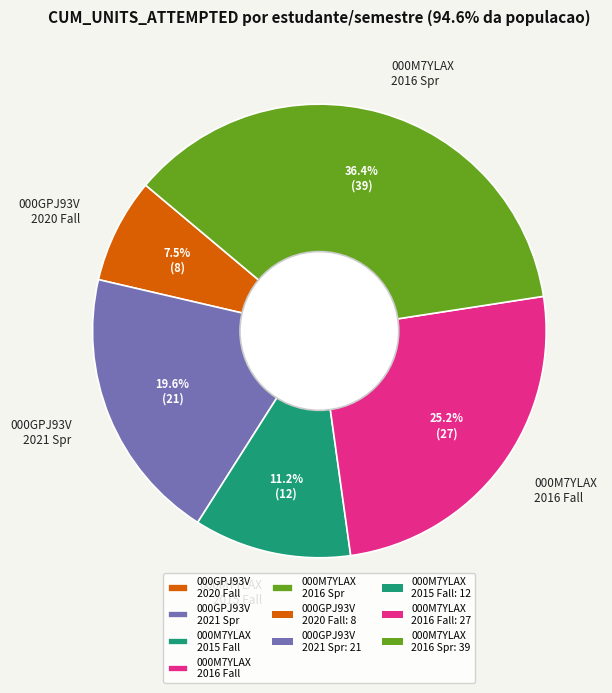

Approximately how many times larger is the value at 000M7YLAX 2015 Fall compared to 000GPJ93V 2021 Spr?

0.6